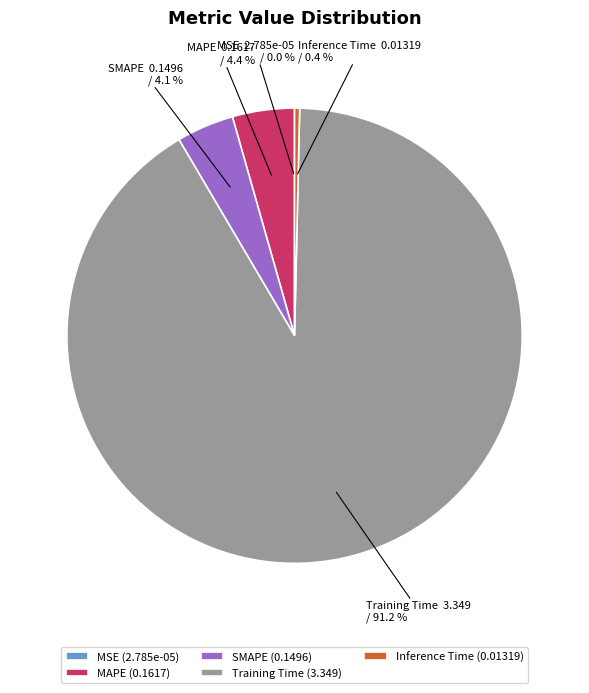

What portion of the pie excludes Inference Time?

99.6%